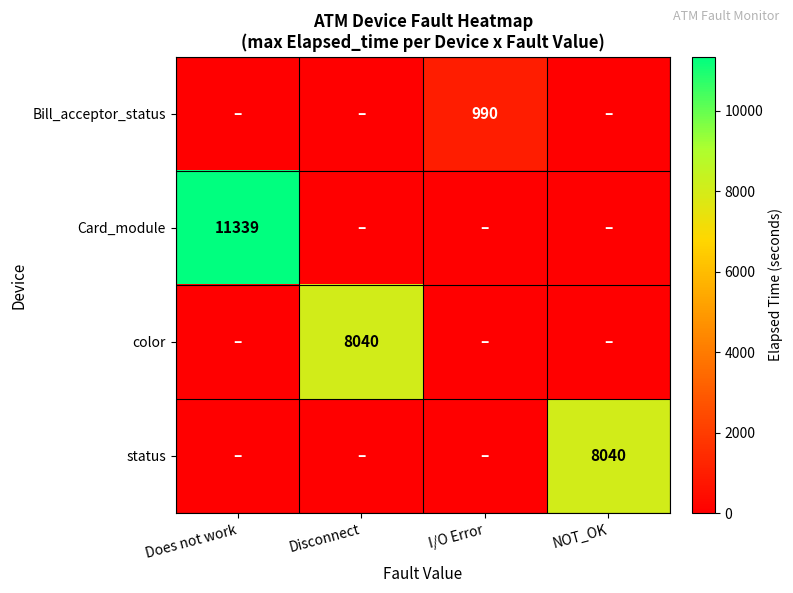

The status series shows 0 at Does not work. True or false?

True